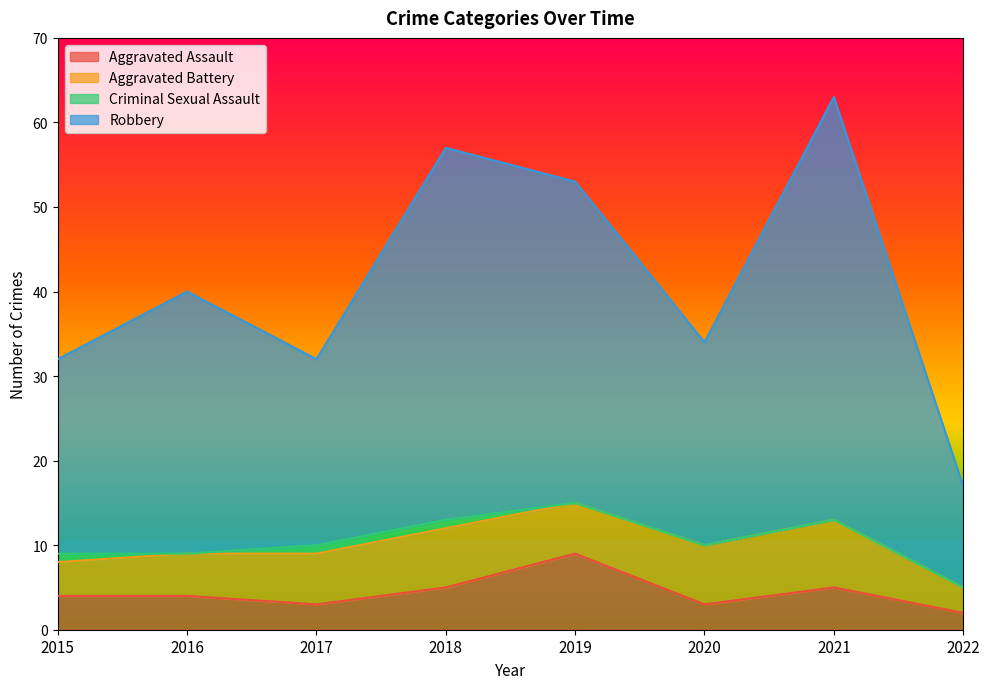

Between 2020 and 2022, which is larger?

2020